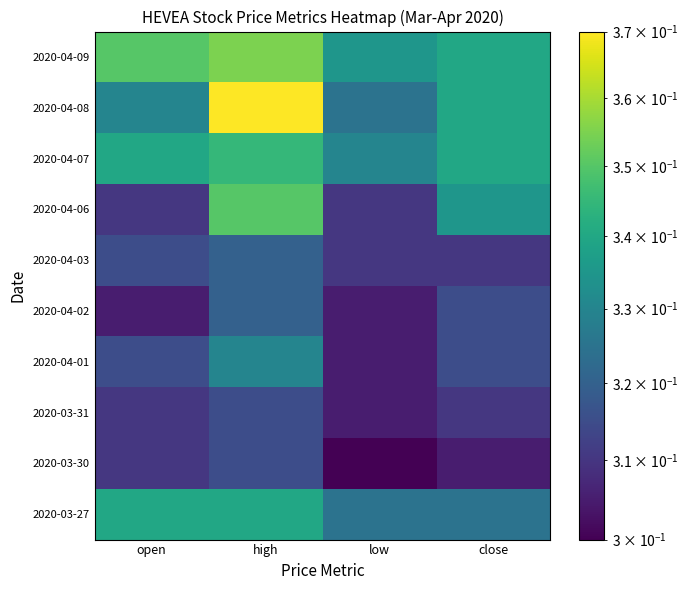

List the series in order of their peak value, highest first.

2020-04-08, 2020-04-09, 2020-04-06, 2020-04-07, 2020-03-27, 2020-04-01, 2020-04-02, 2020-04-03, 2020-03-30, 2020-03-31